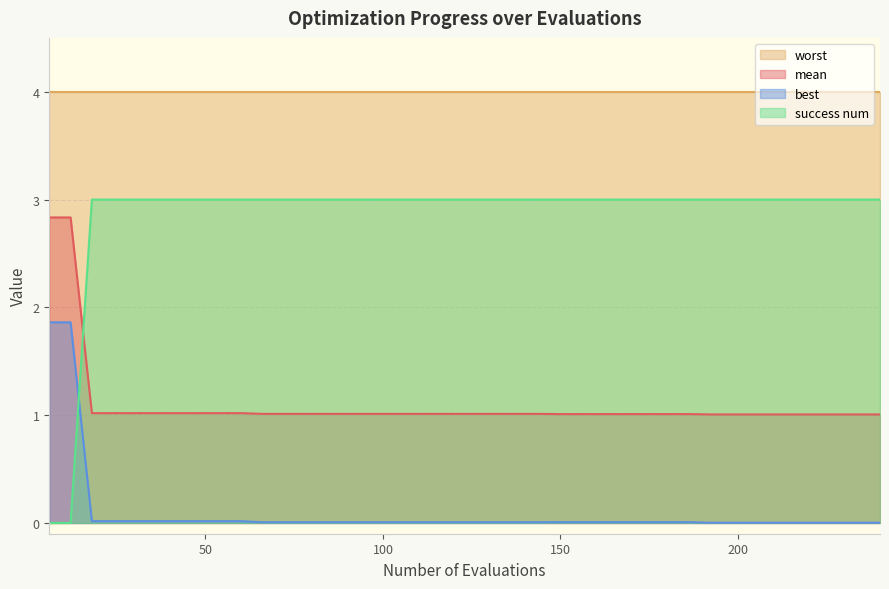

What is the value of the best point at the 2nd from the left?

1.9